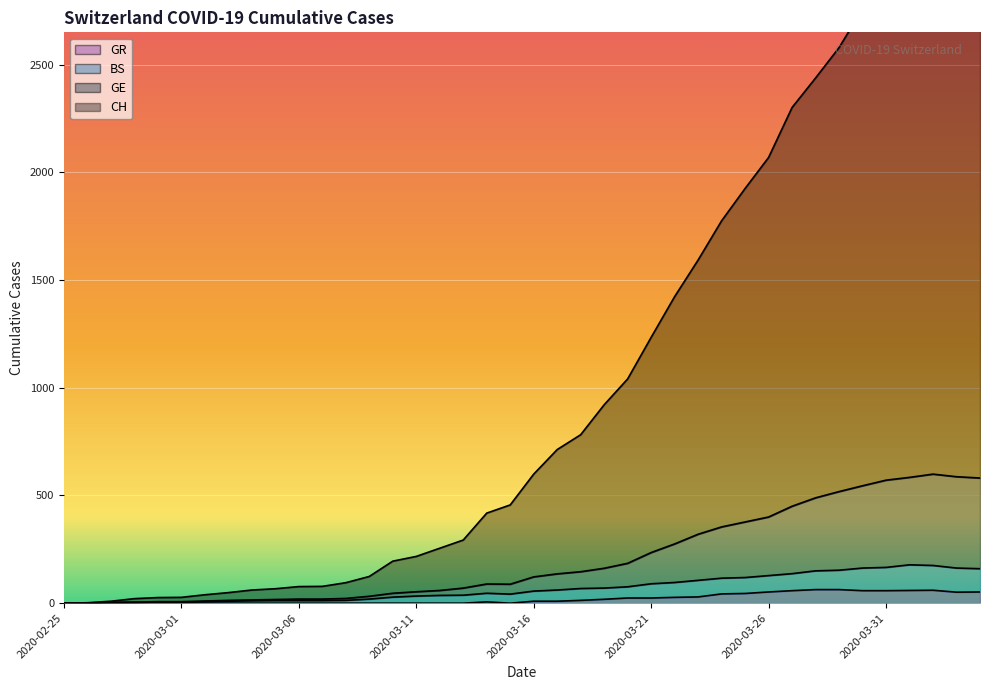

Between 2020-02-27 and 2020-03-26, which is larger?

2020-03-26